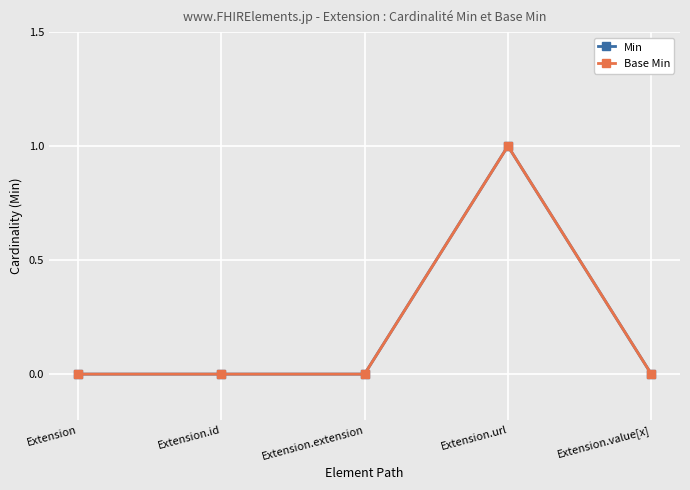

At how many categories does at least one series exceed 0?

1